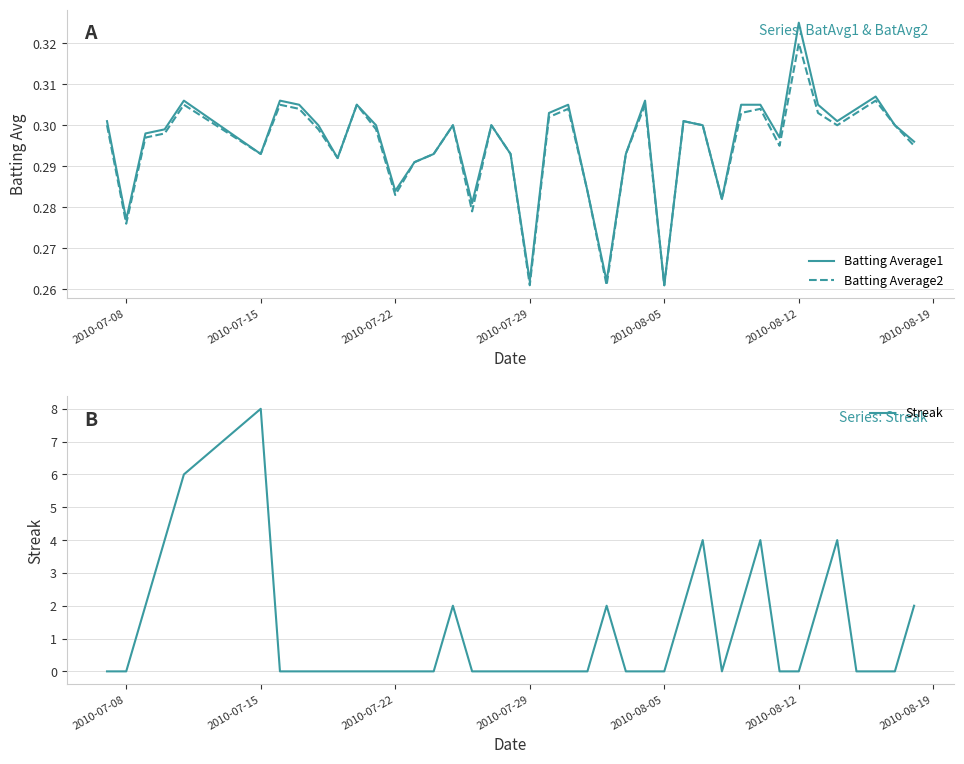

The Batting Average1 series shows 0.5 at 34. True or false?

False